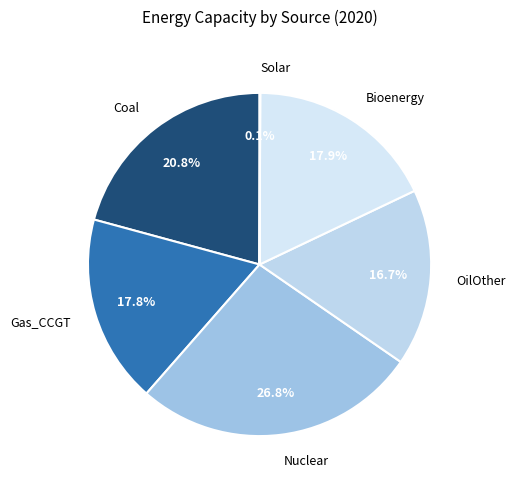

To the nearest percent, what is the difference between the OilOther and Nuclear slice percentages?

10%